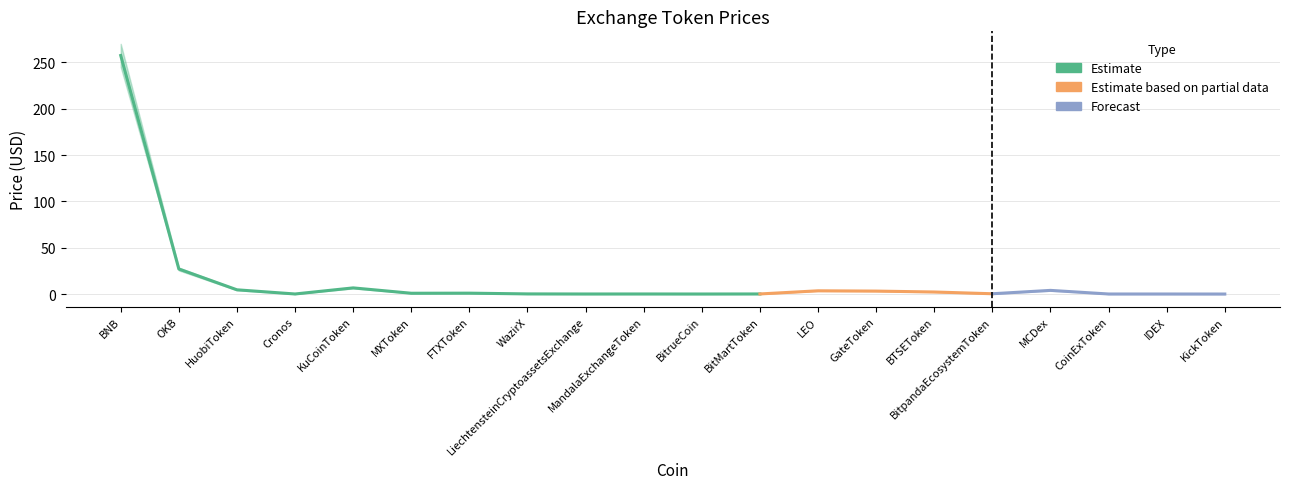

What is the difference between the maximum and minimum values in the Price_upper series?

270.0